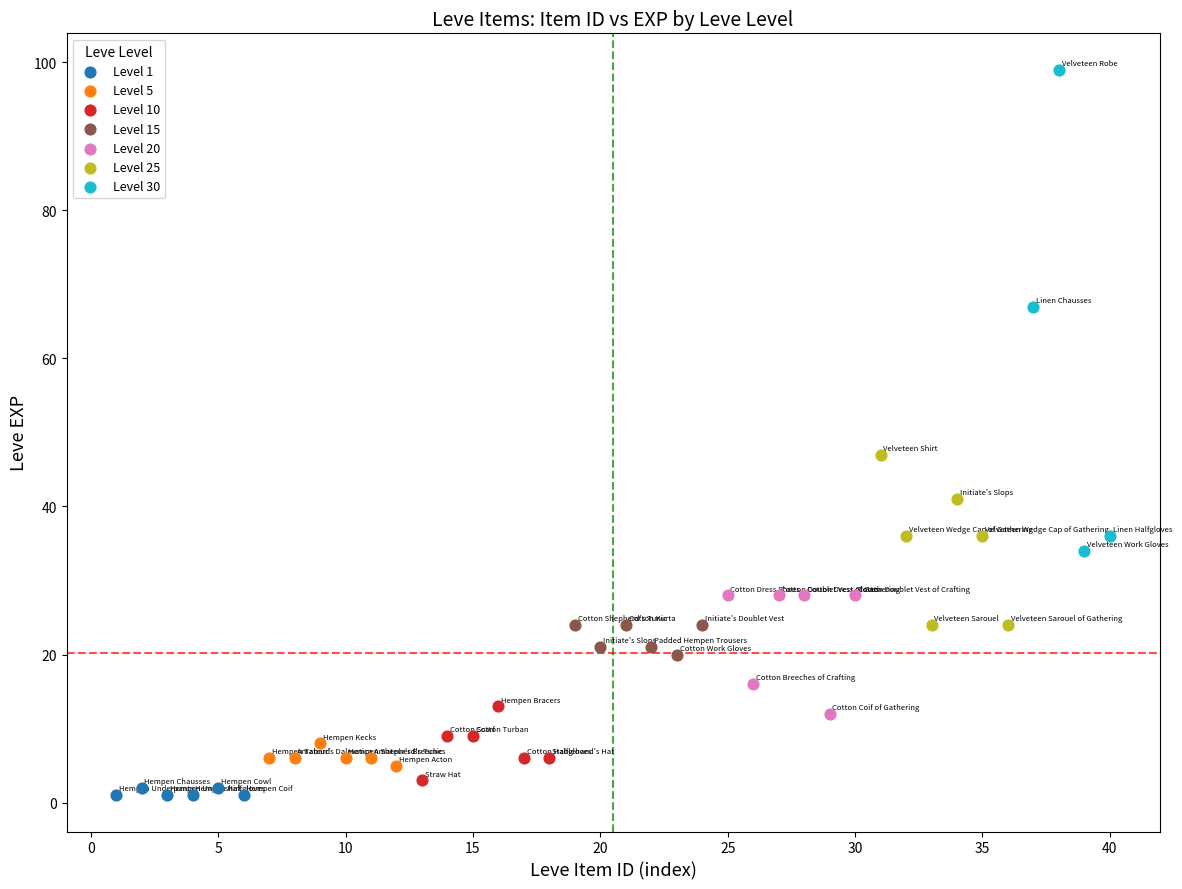

Which series reaches the maximum Y coordinate?

Level 30